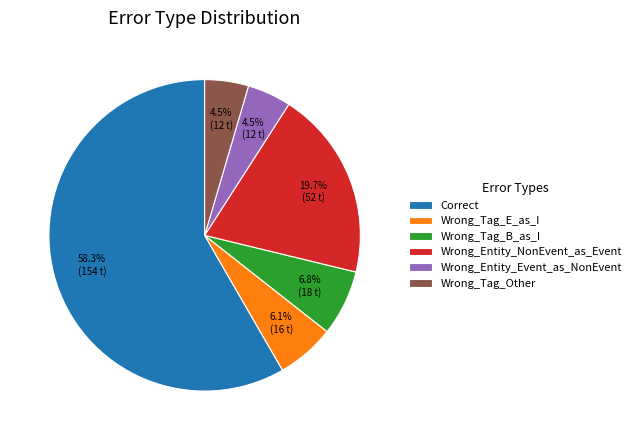

To the nearest percent, what is the combined percentage of Wrong_Entity_NonEvent_as_Event and Wrong_Tag_E_as_I?

26%